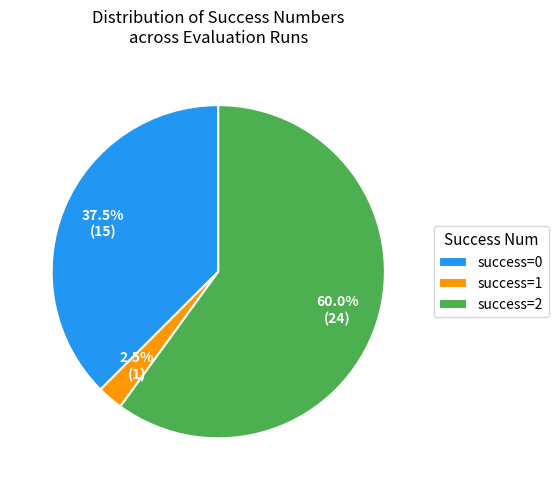

Which category has the smallest portion of the pie?

success=1